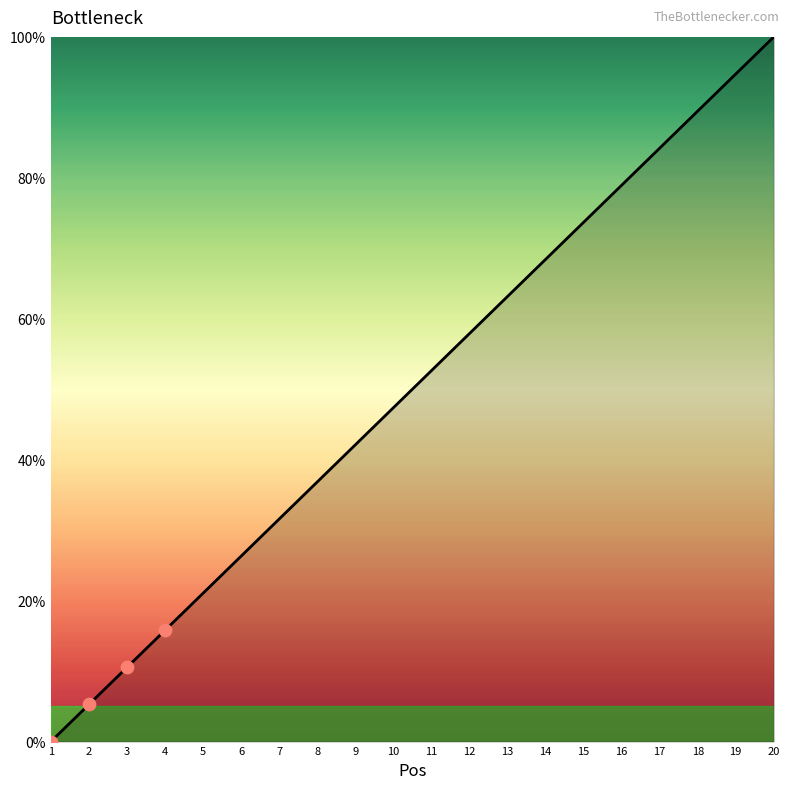

Between 15 and 19, which is larger?

19